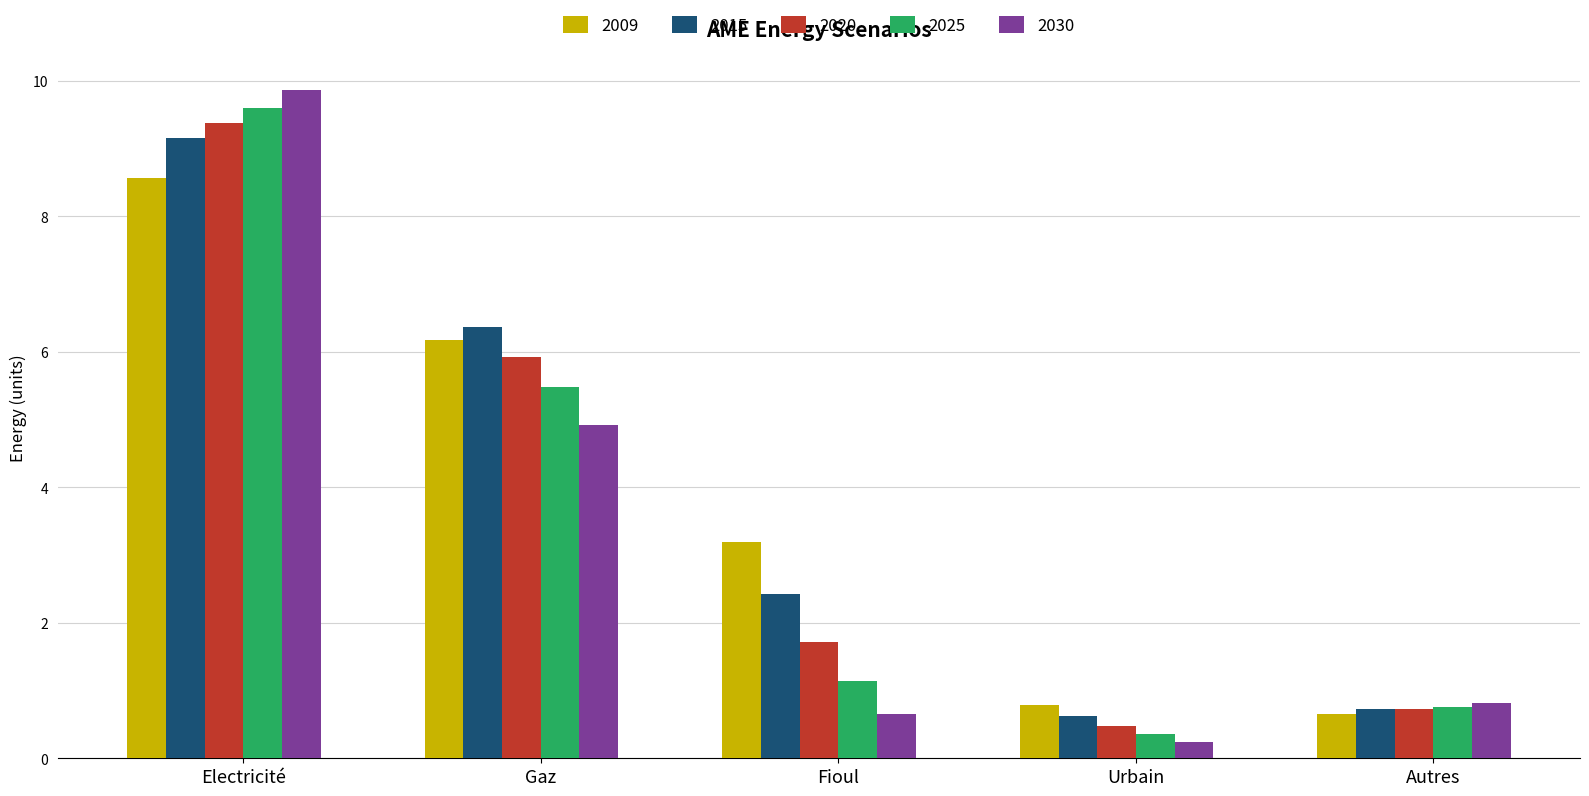

What is the value of the 2020 bar at the 5th from the left?

0.7